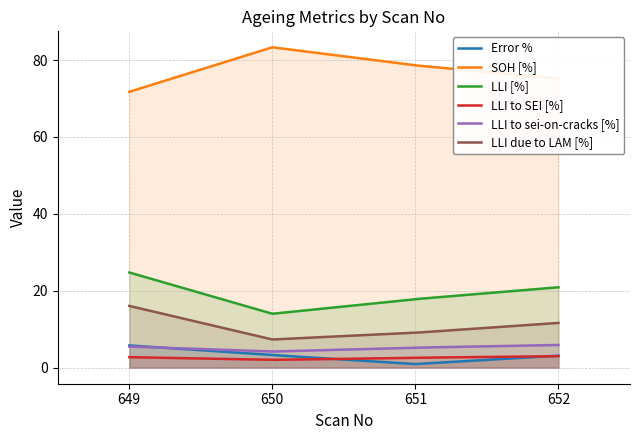

What is the difference between the highest and lowest values at 651?

77.7